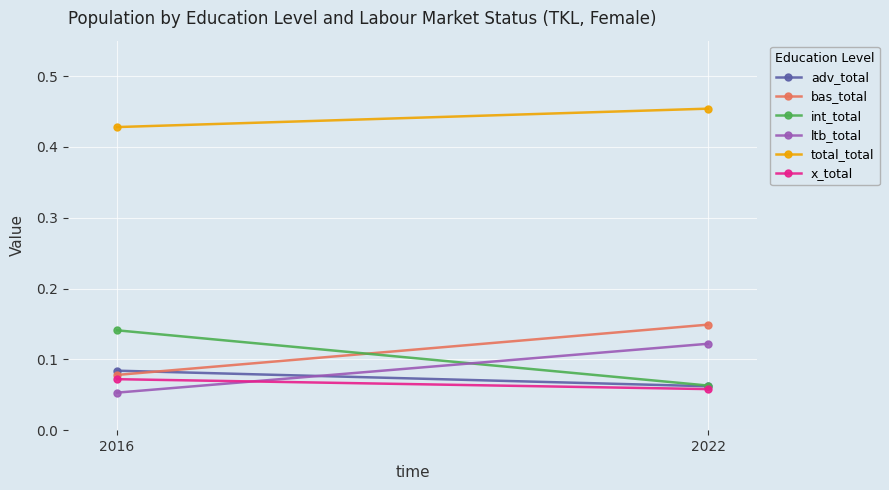

Which series has the widest spread of values?

int_total